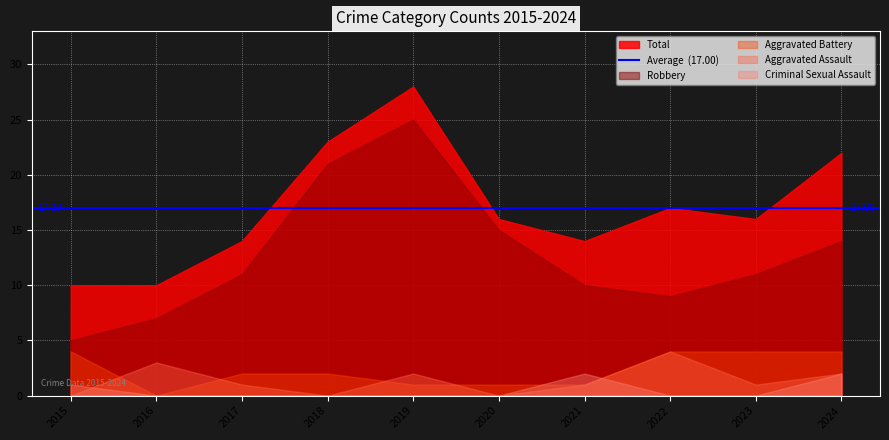

At which category does the chart reach its peak across all series?

2019